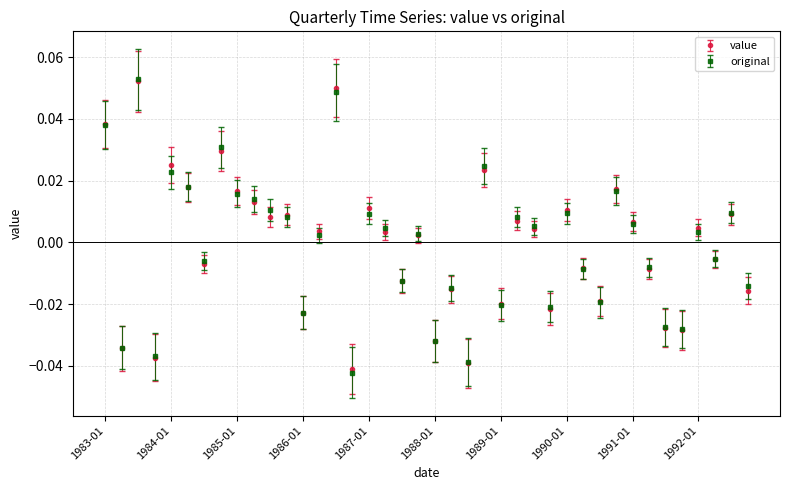

True or false: original has more than 1 points higher than both neighbors.

True